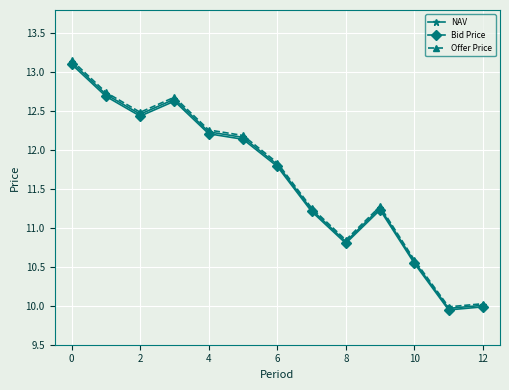

True or false: Bid Price has more than 1 interior local peaks.

True